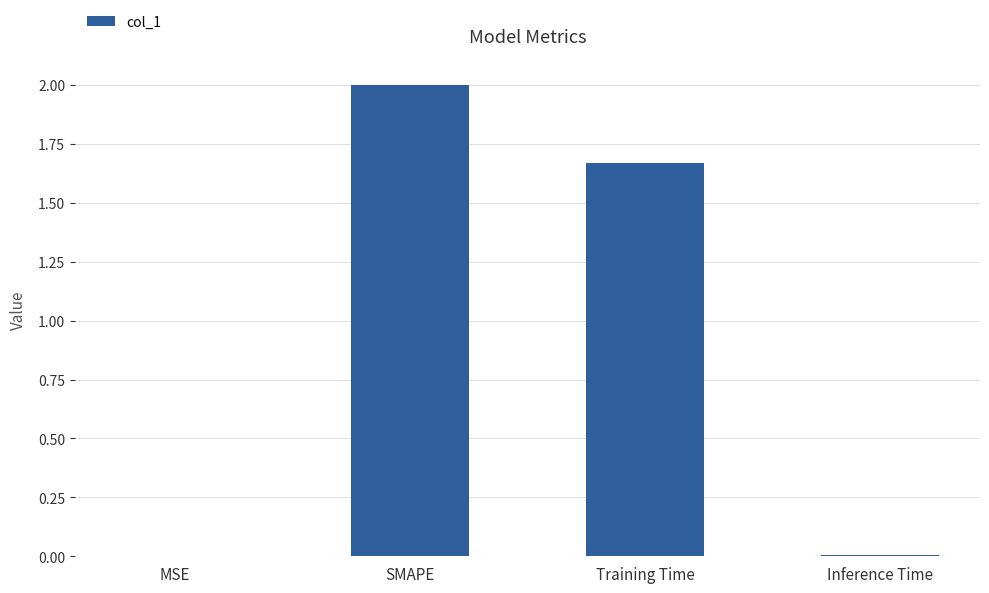

The chart shows a value of 2.0 at SMAPE. True or false?

True